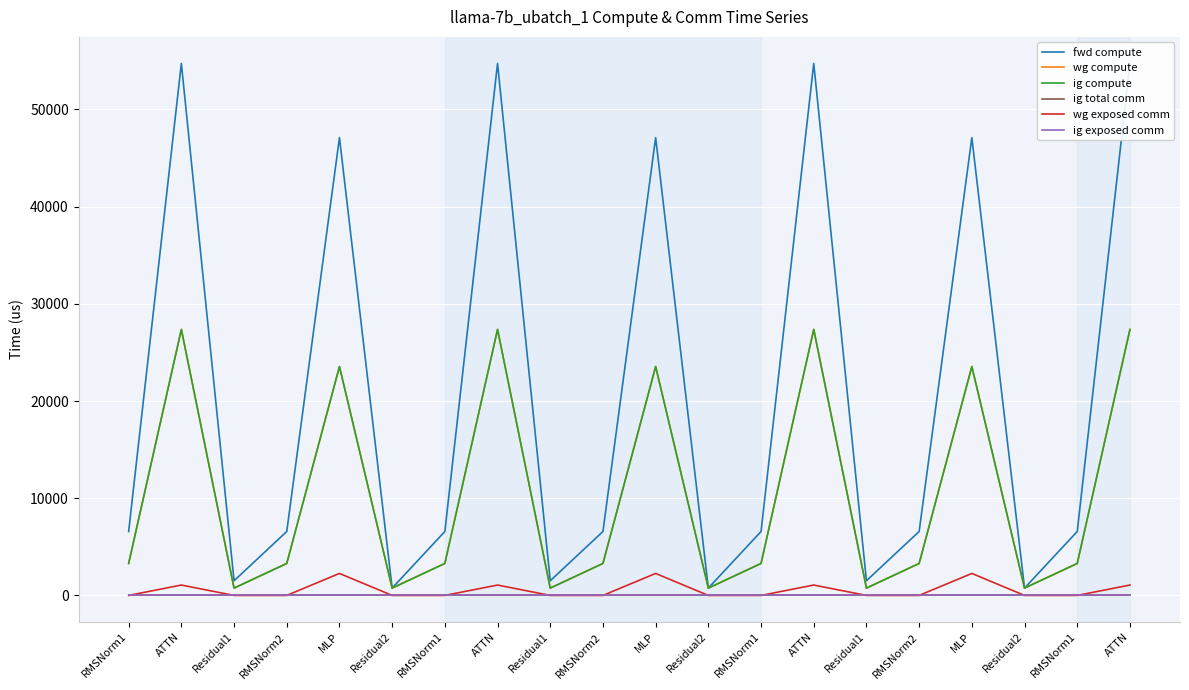

Reading left to right, transcribe all the data shown in this chart.

fwd compute: 6576.5	54728.8	1507.6	6576.5	47096.1	753.8	6576.5	54728.8	1507.6	6576.5	47096.1	753.8	6576.5	54728.8	1507.6	6576.5	47096.1	753.8	6576.5	54728.8
wg compute: 3288.2	27364.4	753.8	3288.2	23548.0	753.8	3288.2	27364.4	753.8	3288.2	23548.0	753.8	3288.2	27364.4	753.8	3288.2	23548.0	753.8	3288.2	27364.4
ig compute: 3288.2	27364.4	753.8	3288.2	23548.0	753.8	3288.2	27364.4	753.8	3288.2	23548.0	753.8	3288.2	27364.4	753.8	3288.2	23548.0	753.8	3288.2	27364.4
ig total comm: 0.0	0.0	0.0	0.0	0.0	0.0	0.0	0.0	0.0	0.0	0.0	0.0	0.0	0.0	0.0	0.0	0.0	0.0	0.0	0.0
wg exposed comm: 0.0	1067.7	0.0	0.0	2260.5	0.0	0.0	1067.7	0.0	0.0	2260.5	0.0	0.0	1067.7	0.0	0.0	2260.5	0.0	0.0	1067.7
ig exposed comm: 0.0	0.0	0.0	0.0	0.0	0.0	0.0	0.0	0.0	0.0	0.0	0.0	0.0	0.0	0.0	0.0	0.0	0.0	0.0	0.0